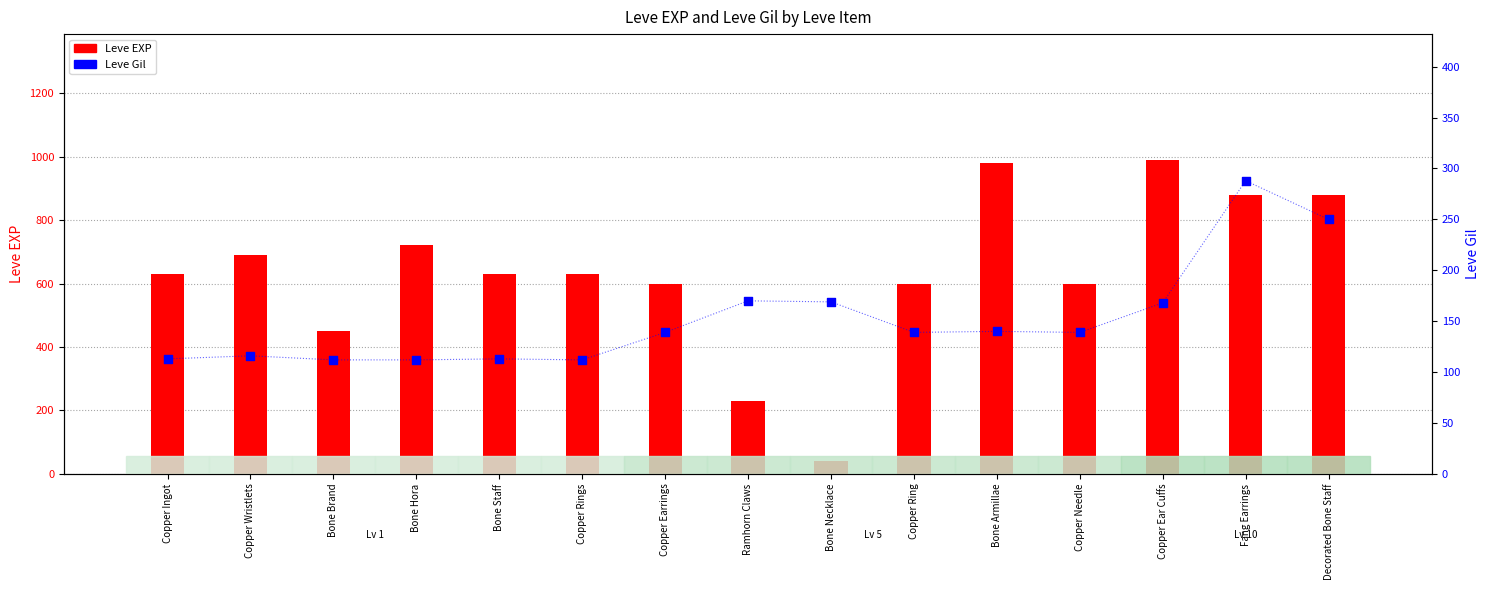

Which series contains the highest Y value?

Leve EXP